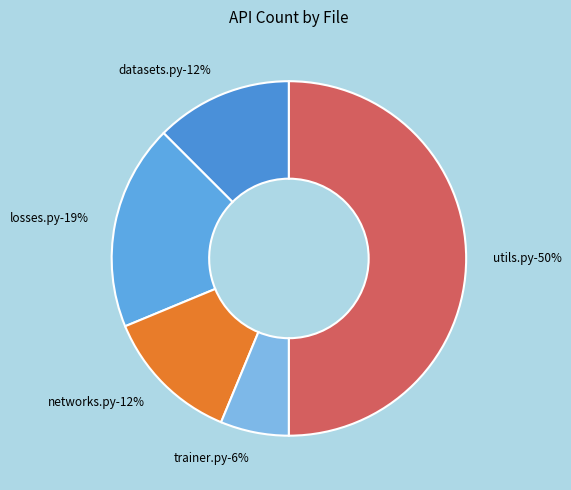

What is the largest slice in the pie chart?

utils.py